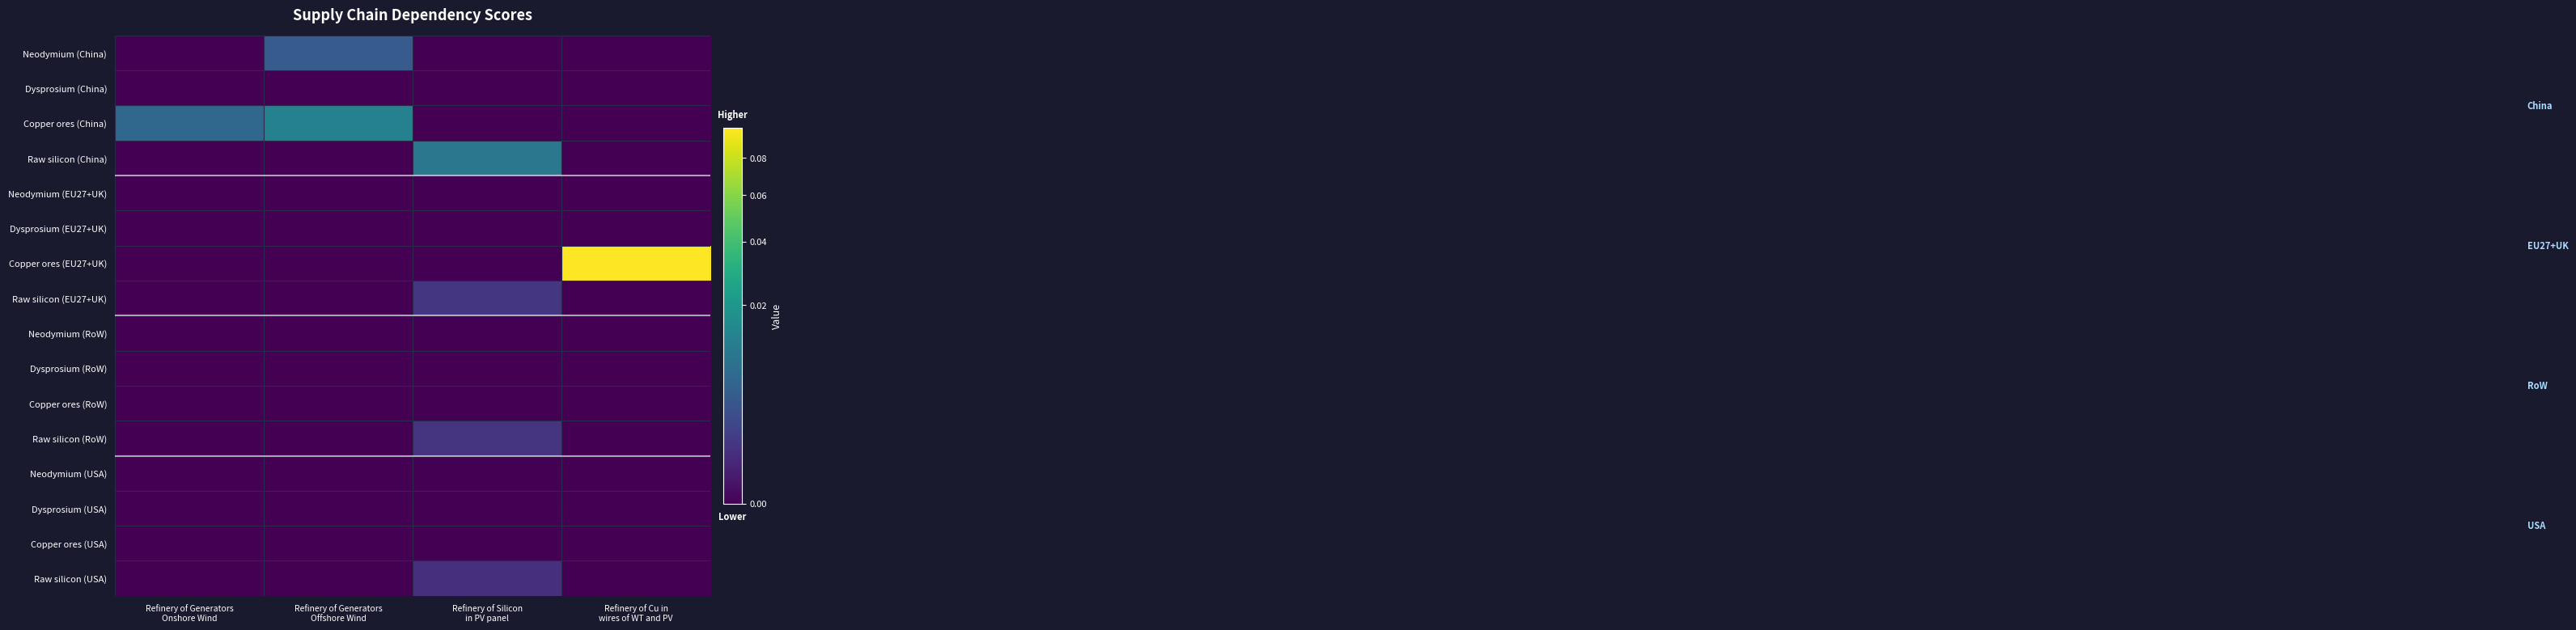

At how many categories does at least one series exceed 0?

4